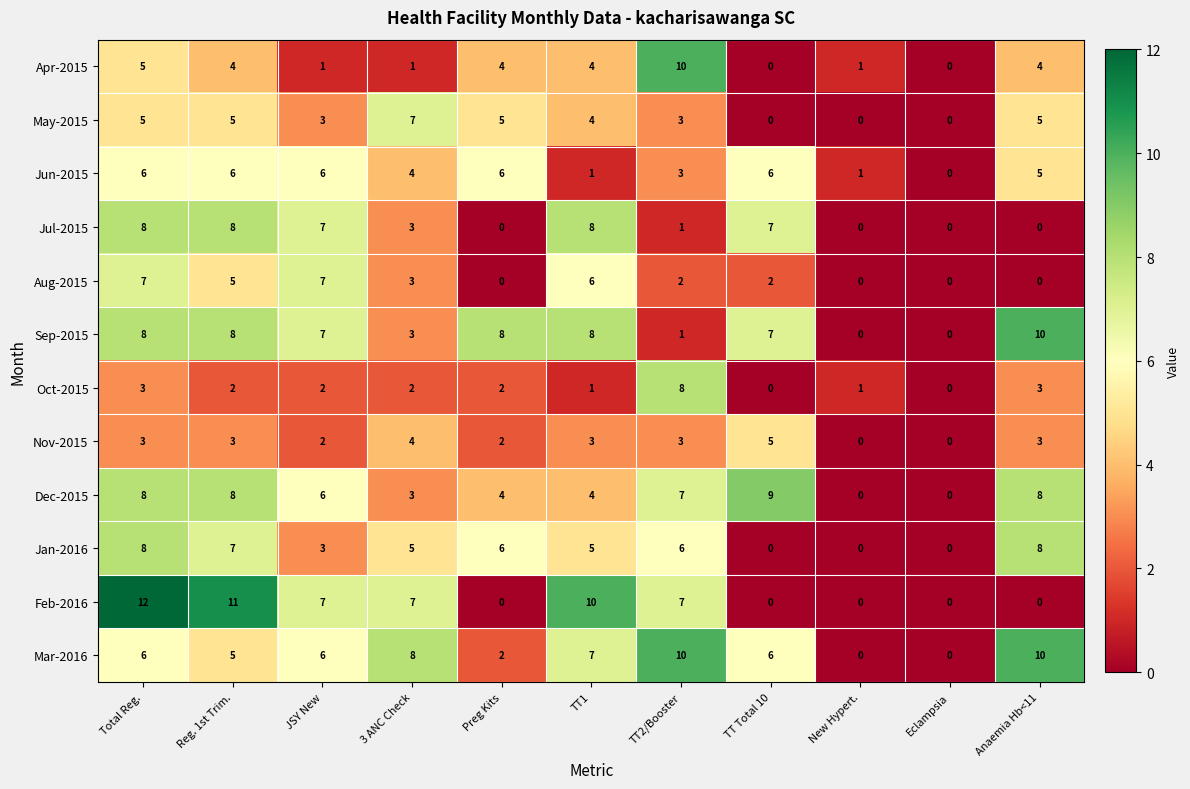

What is the sum of the Feb-2016 values at 3 ANC Check and Preg Kits?

7